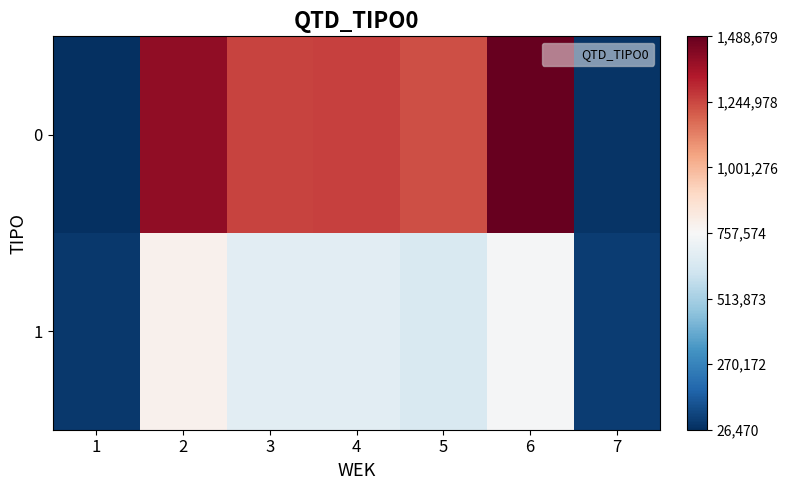

What is the smallest value displayed?

26470